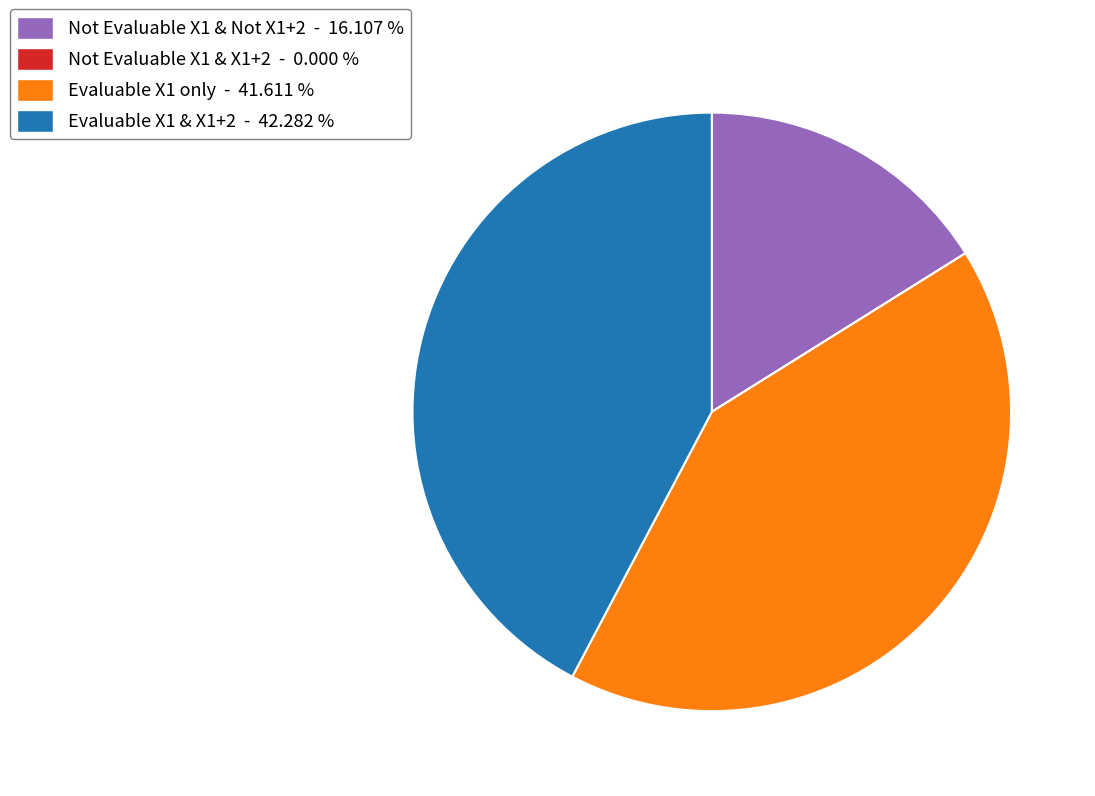

Is there a majority slice in this chart?

No